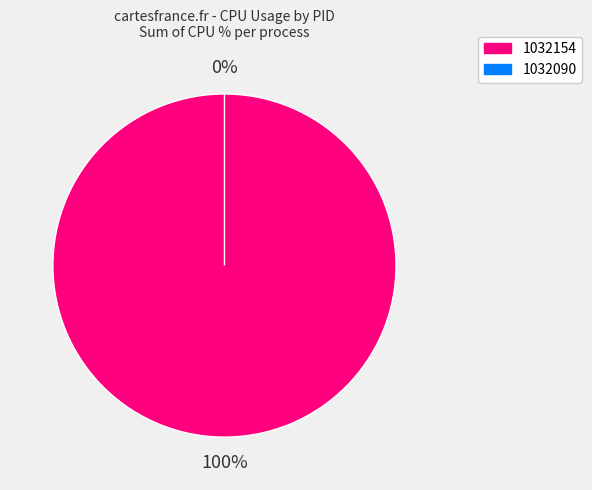

Is the sum of 1032090 and 1032154 greater than half?

Yes